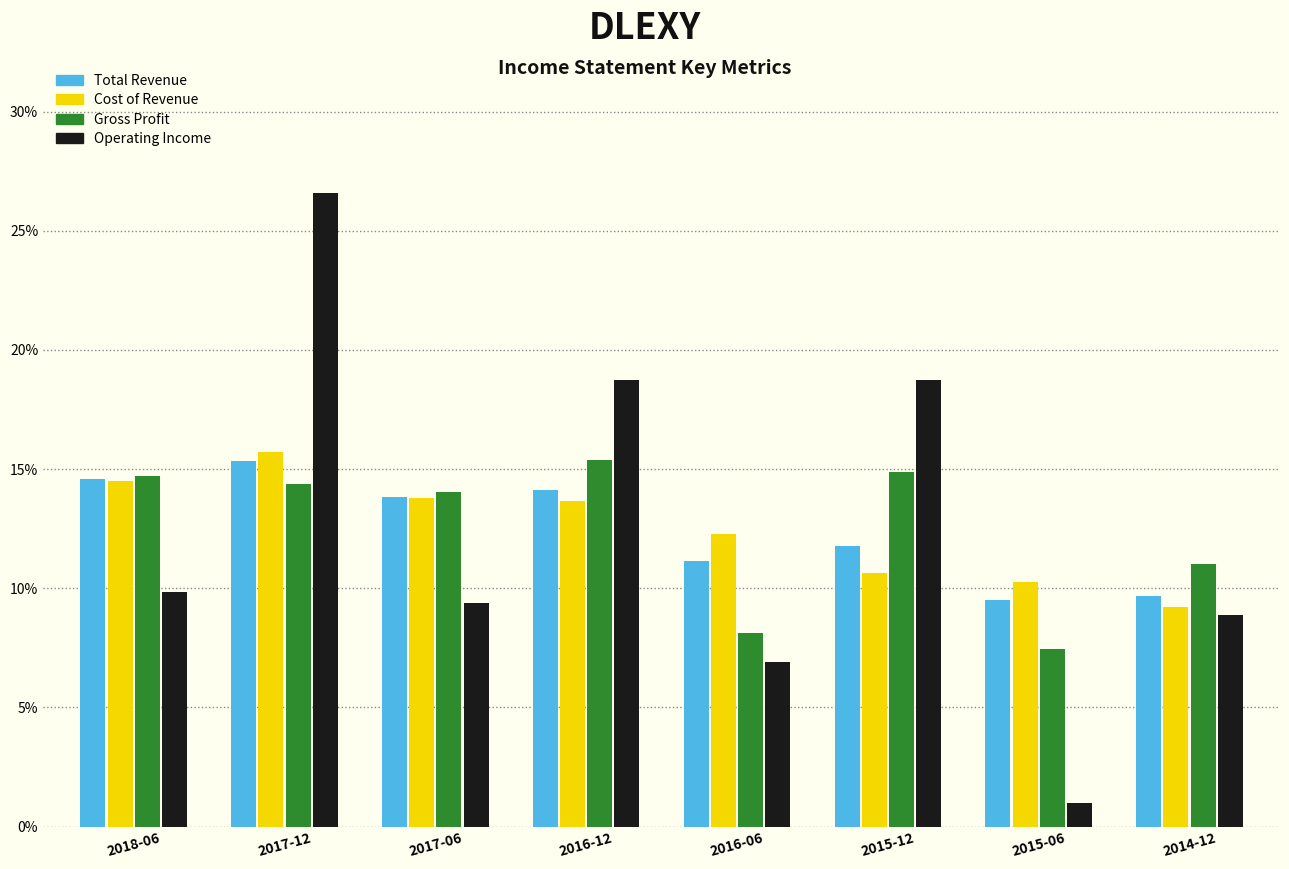

What is the maximum value shown in the chart?

26.6